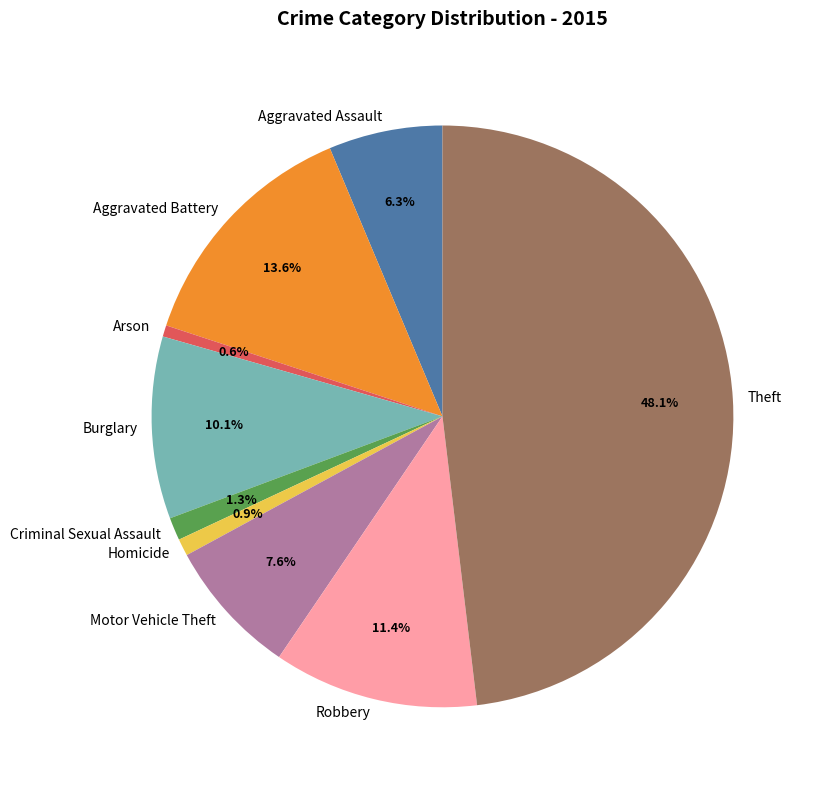

Count the number of slices in the pie.

9